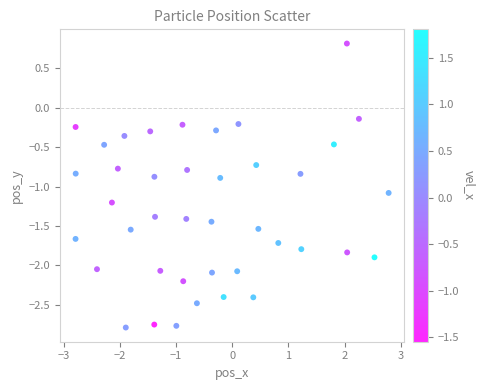

What is the range of X values (max minus min)?

5.6